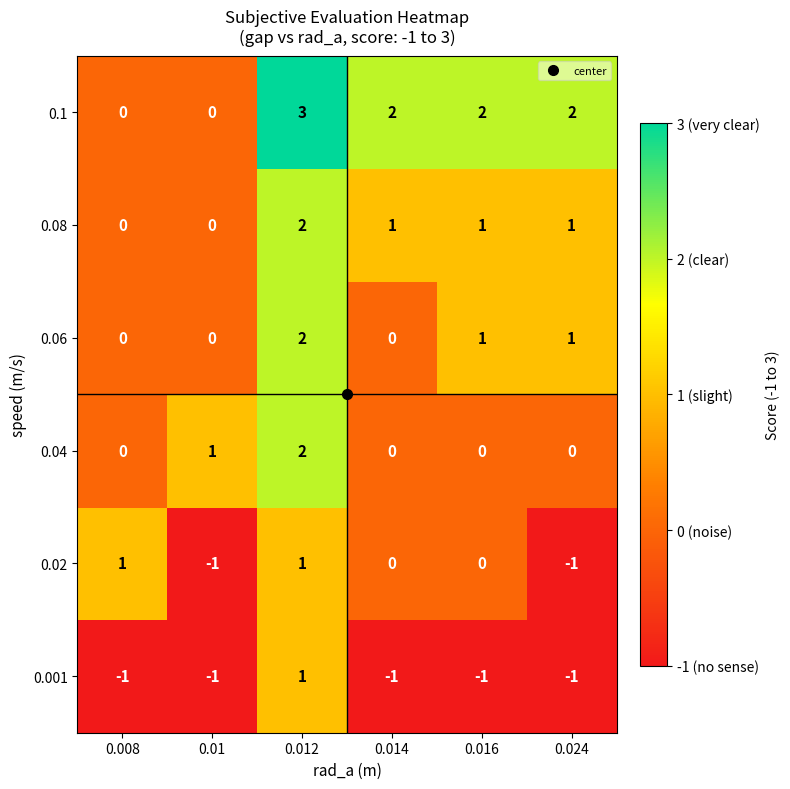

What is the spread (max minus min) of values at 0.024?

3